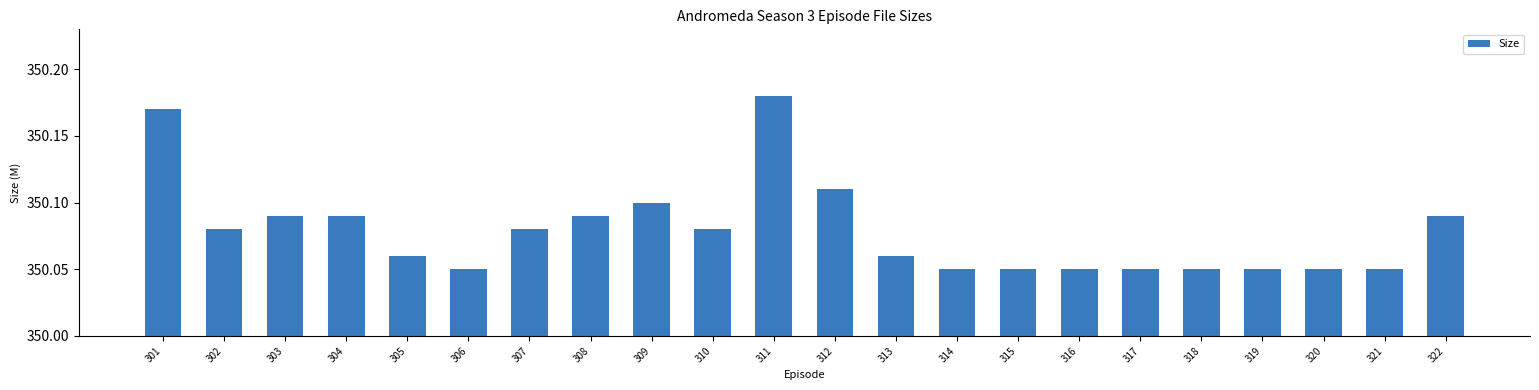

Are the bars horizontal?

No